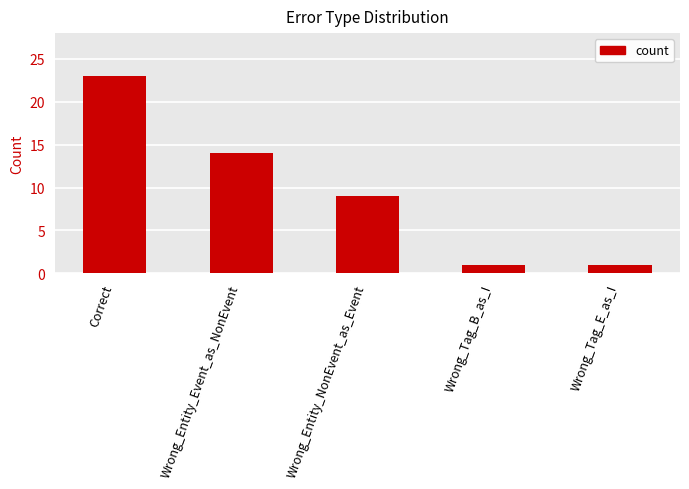

How many data points are less than 9?

2